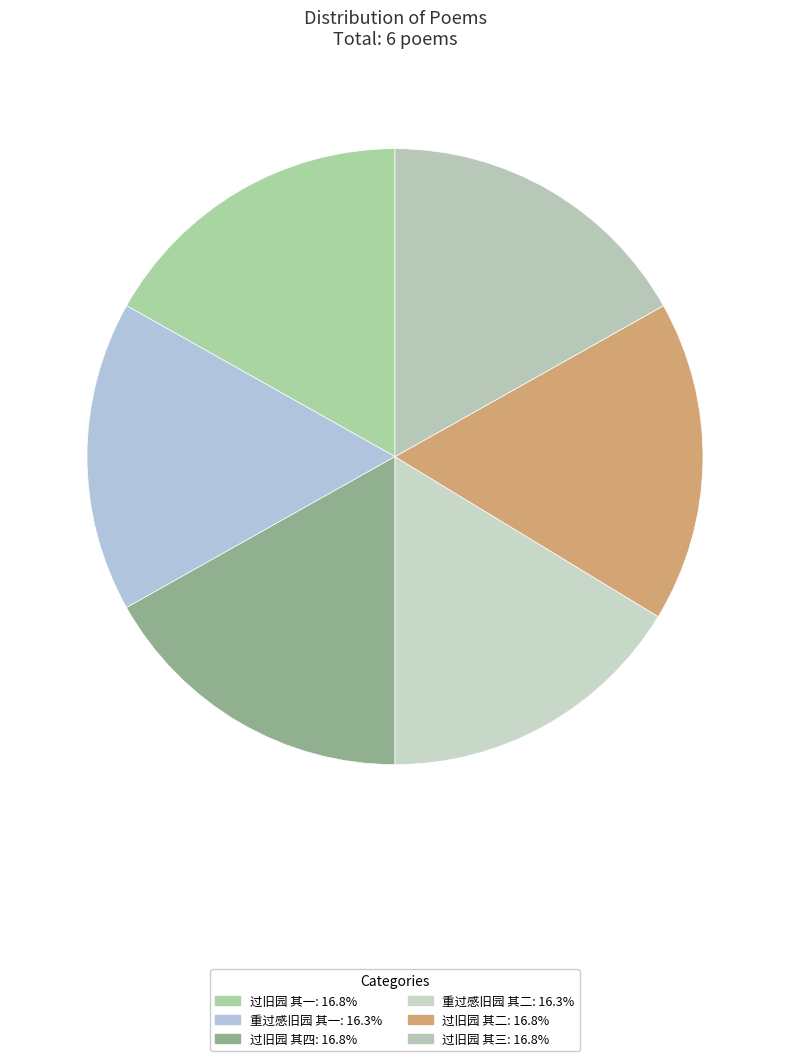

To the nearest percent, what is the combined percentage of 重过感旧园 其一 and 过旧园 其三?

33%